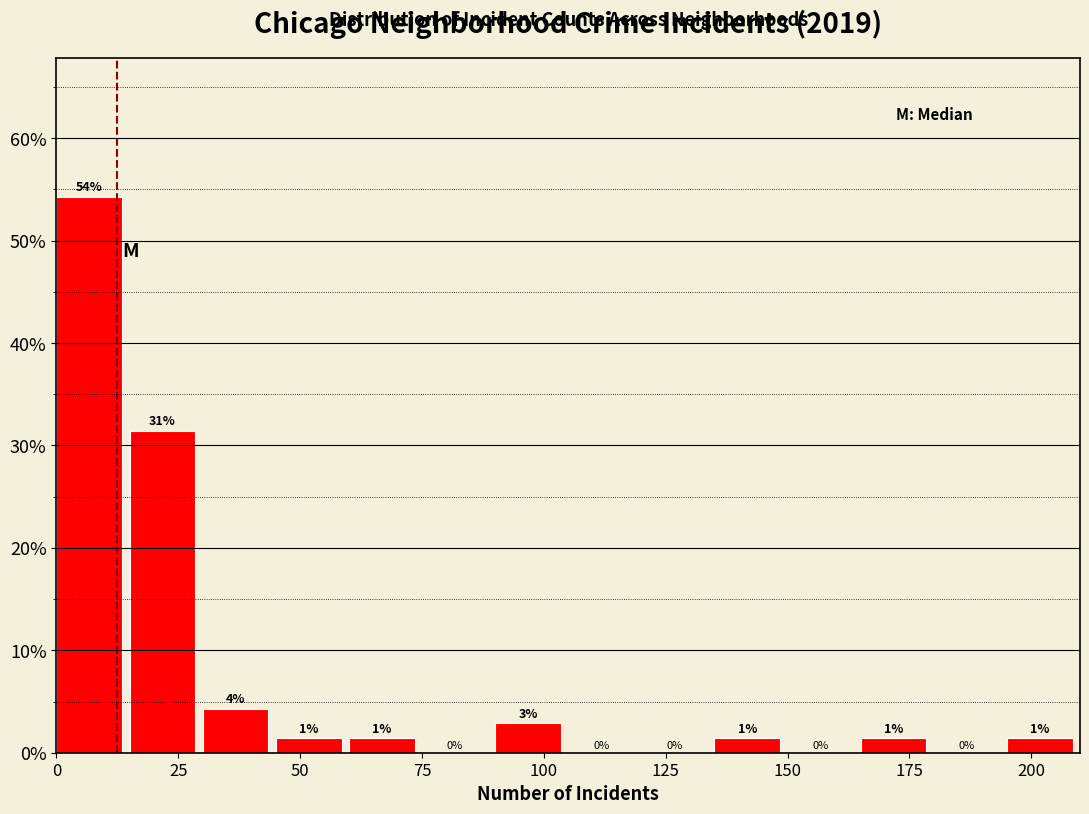

Around what value on the x-axis is the tallest bar? Give the approximate position of its centre, as read against the axis.

5